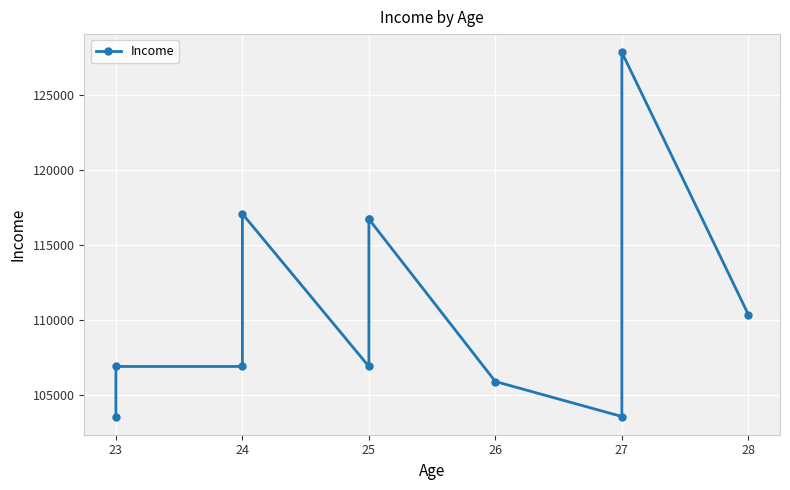

The value at 26 is 167319. True or false?

False